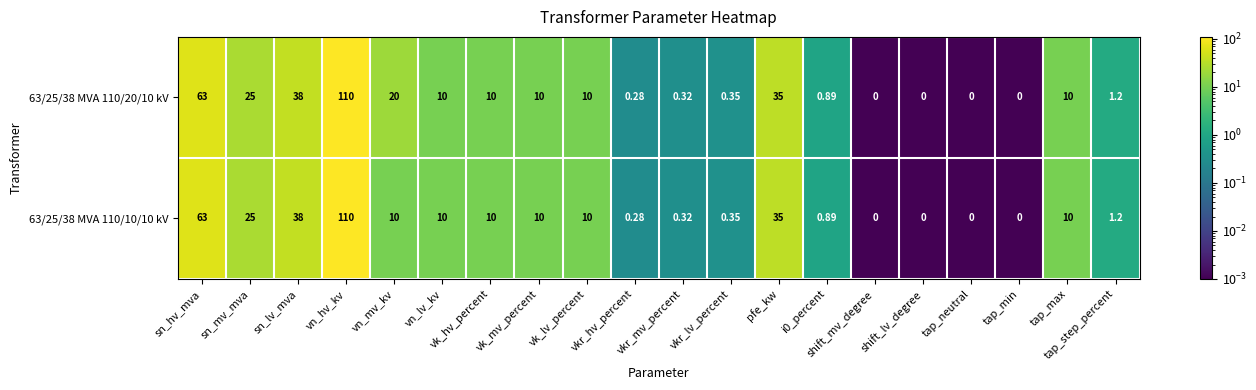

At which category is the sum across all series the highest?

vn_hv_kv